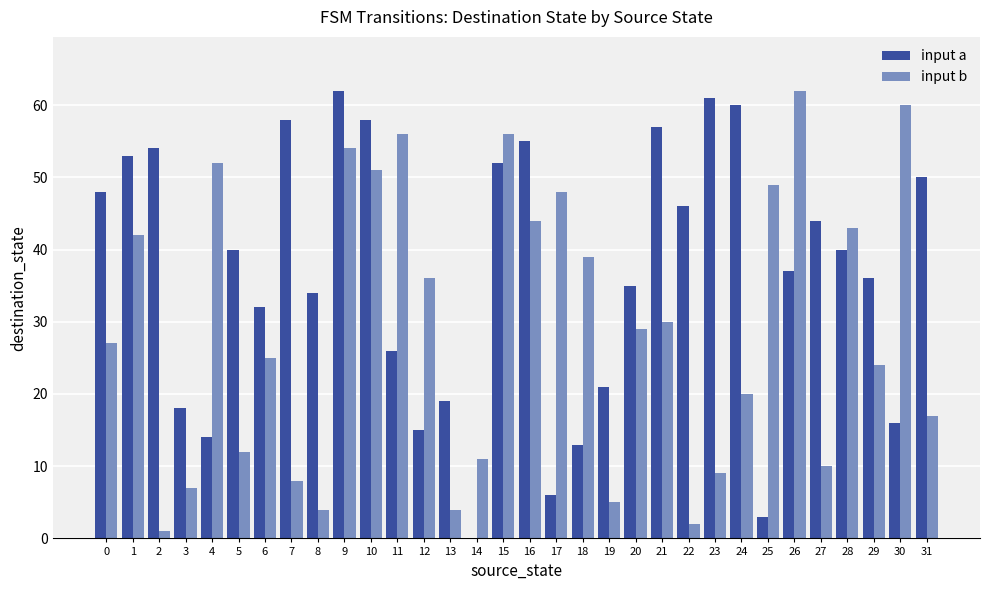

Are the bars horizontal?

No